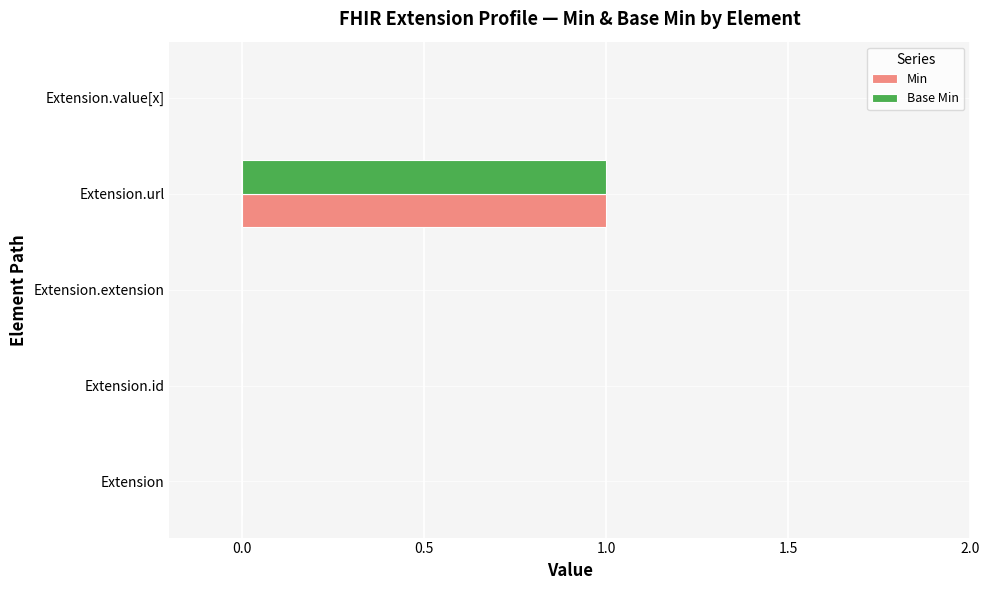

True or false: Base Min has a value of 1 at Extension.

False